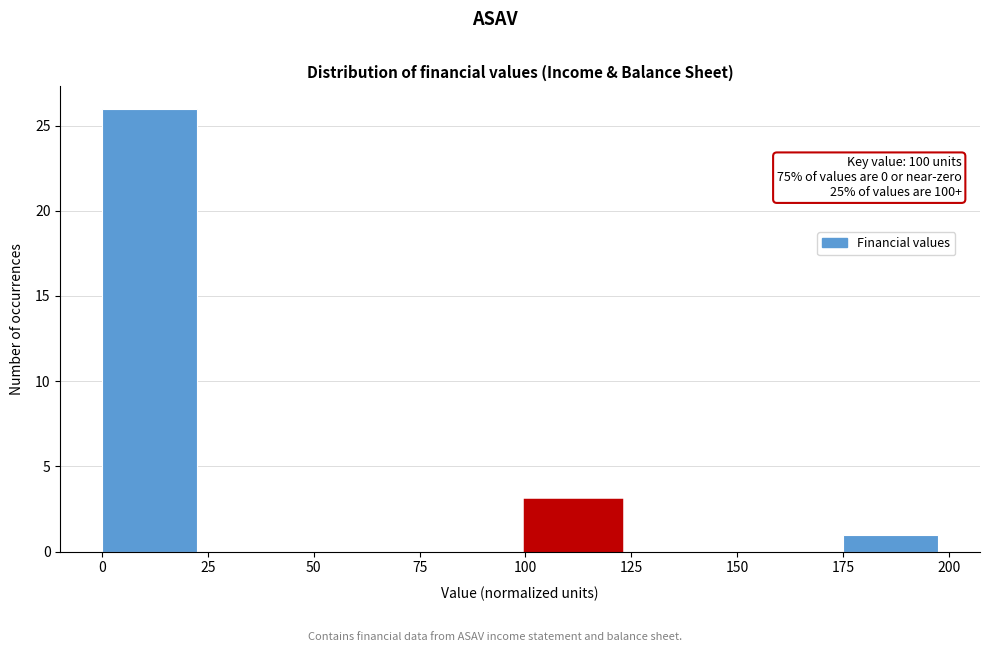

Which range on the x-axis has the tallest bar?

0 to 25